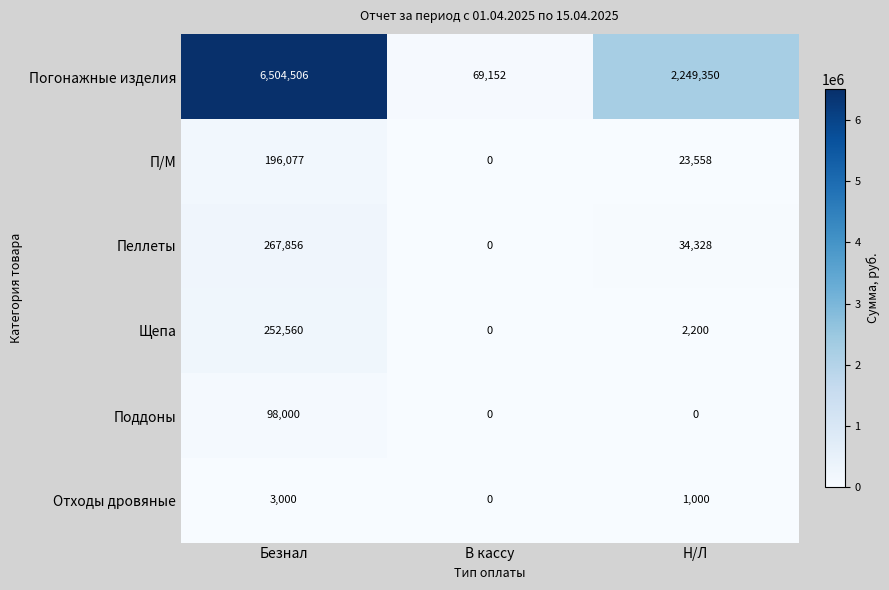

True or false: П/М has a value of 346430 at Безнал.

False